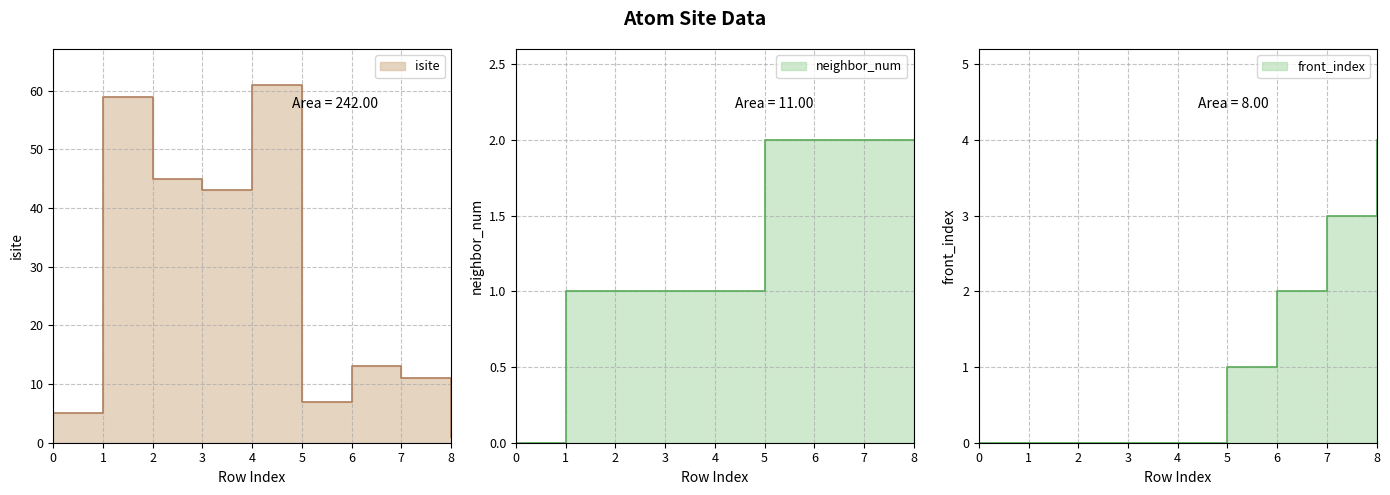

Is the value of isite at 1 greater than the value of neighbor_num at 1?

Yes